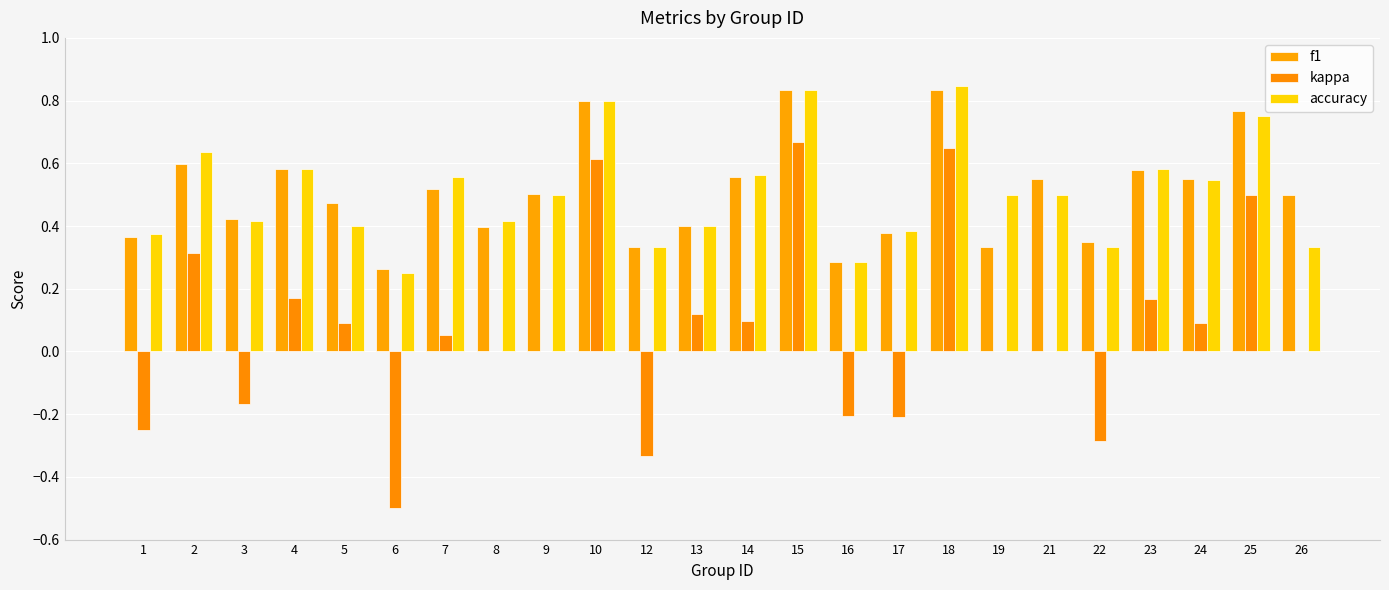

What is the total value across all series at 10?

2.2